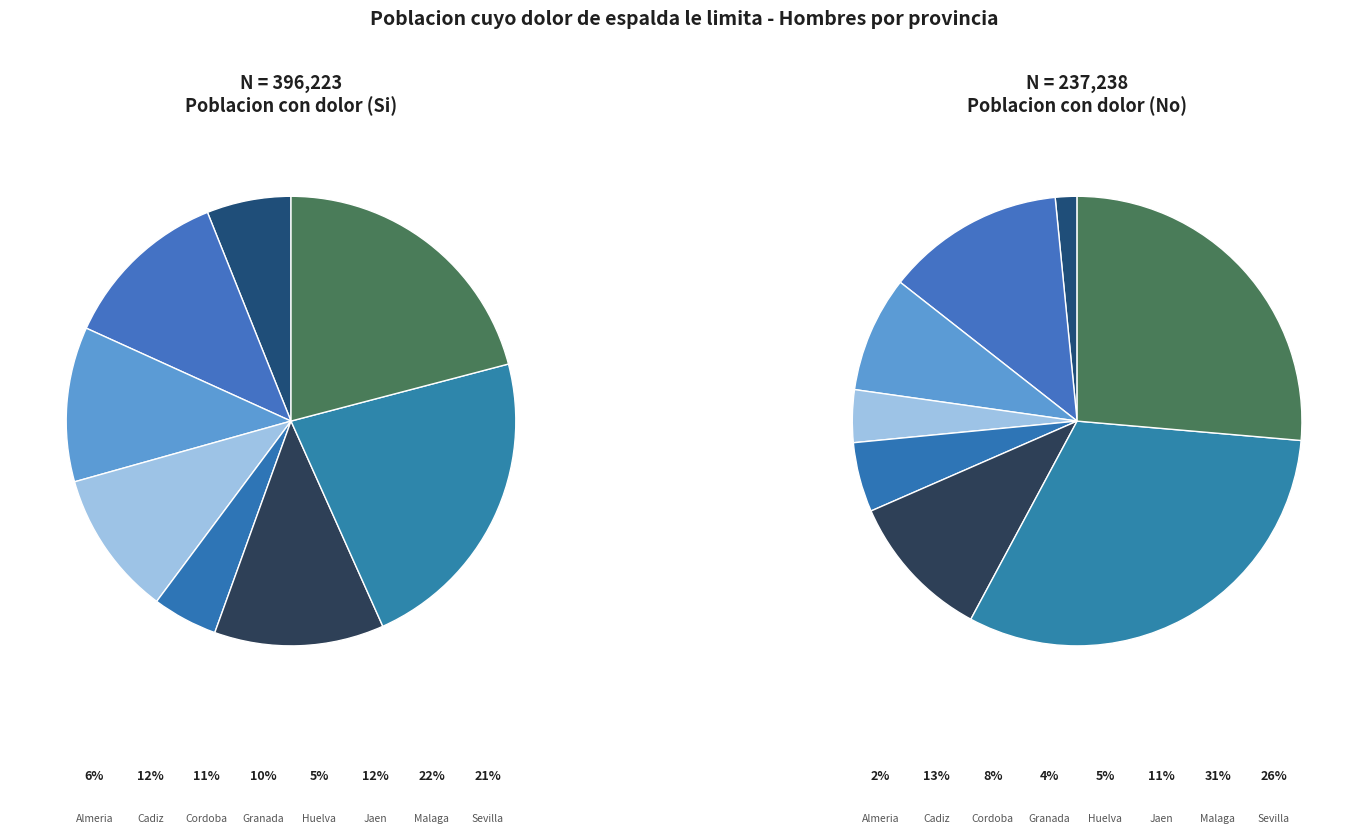

What is the total percentage of Sevilla and Cadiz?

33.1%